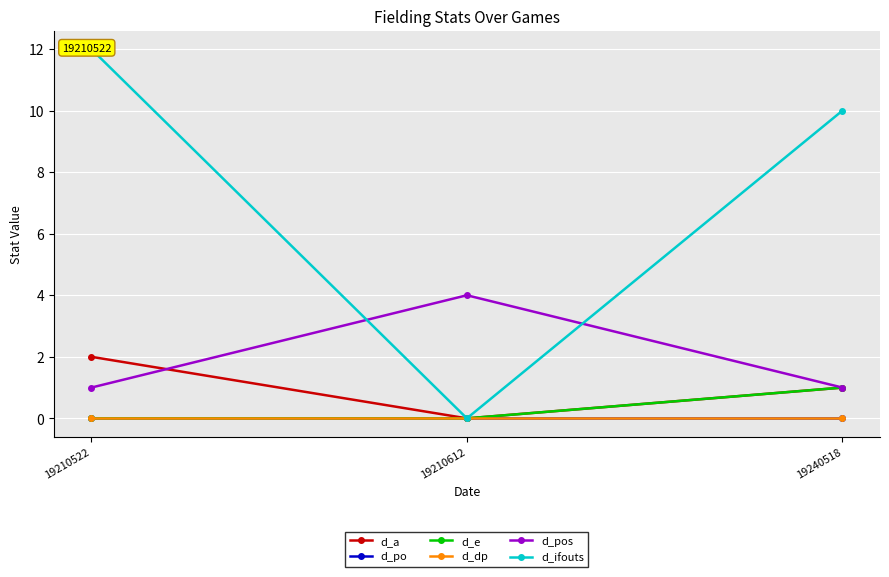

What is the total value across all series at 19240518?

13